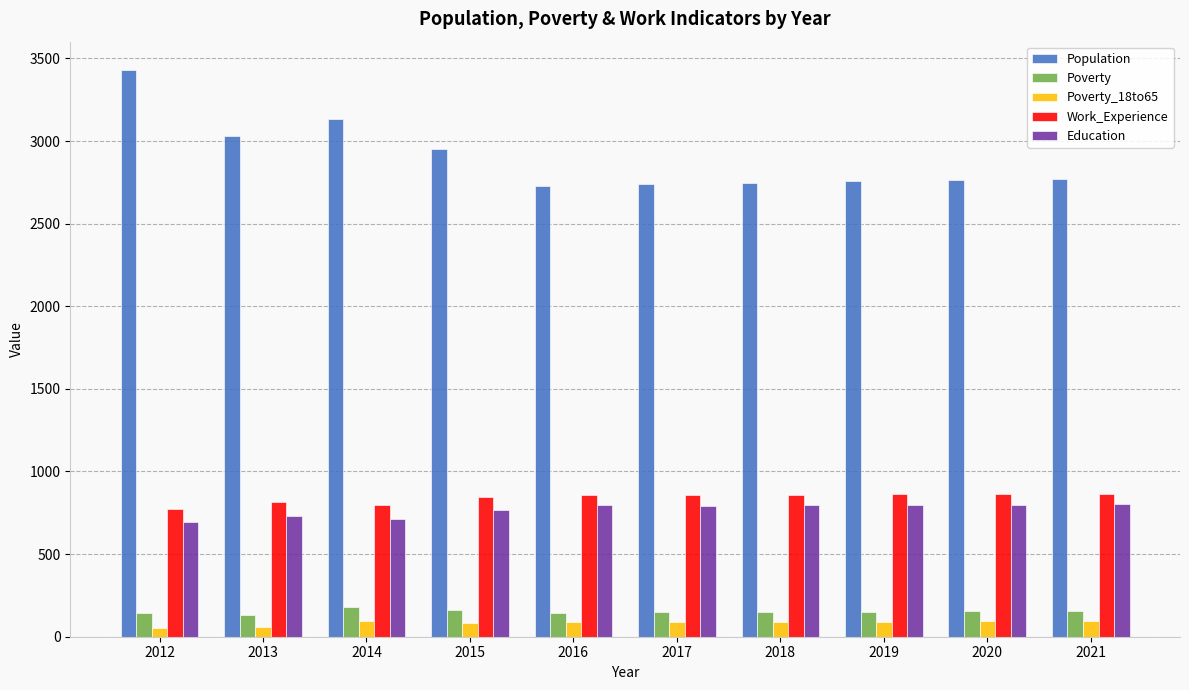

Is it true that Poverty equals 142 at 2012?

True